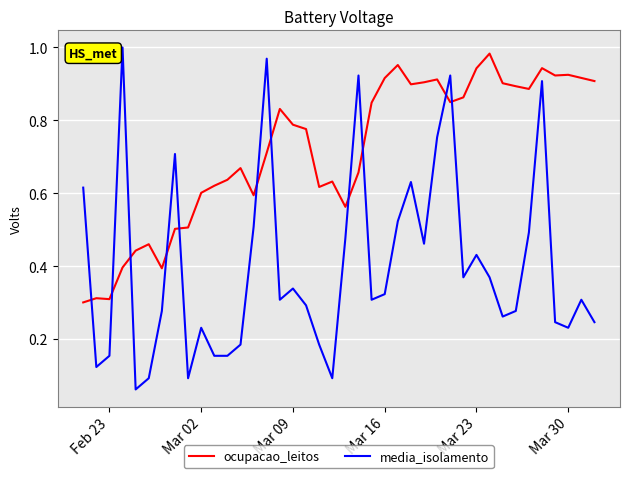

Rank the series by their average value, from highest to lowest.

ocupacao_leitos, media_isolamento